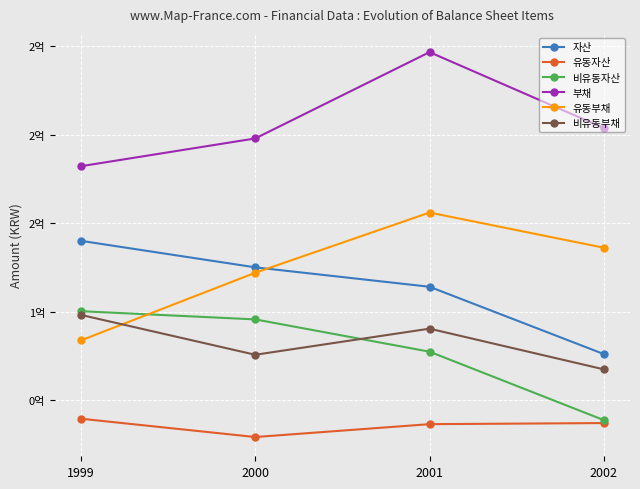

Is this an area chart (filled region under the line)?

No